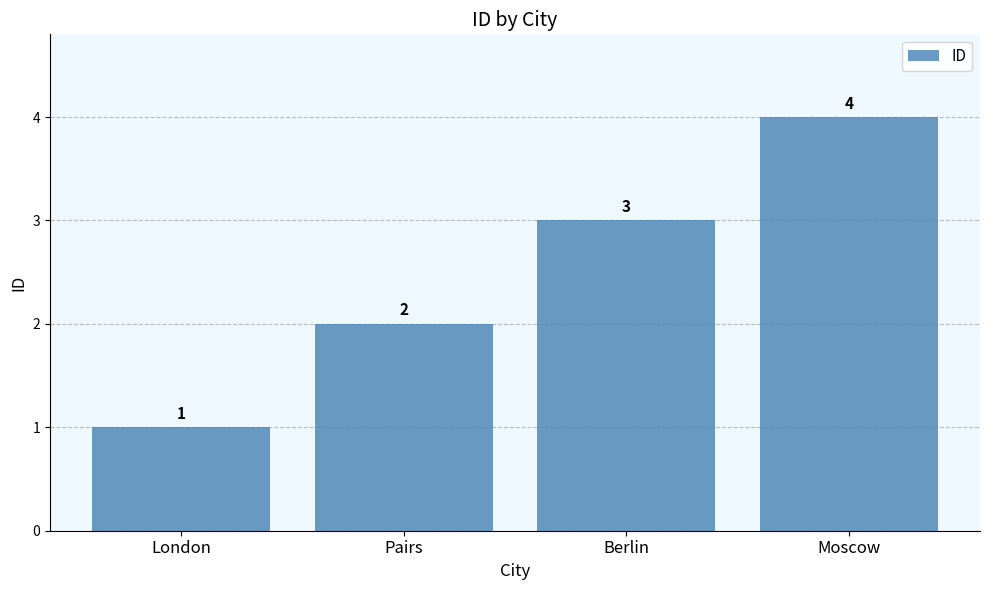

At which category does the chart reach its peak across all series?

Moscow